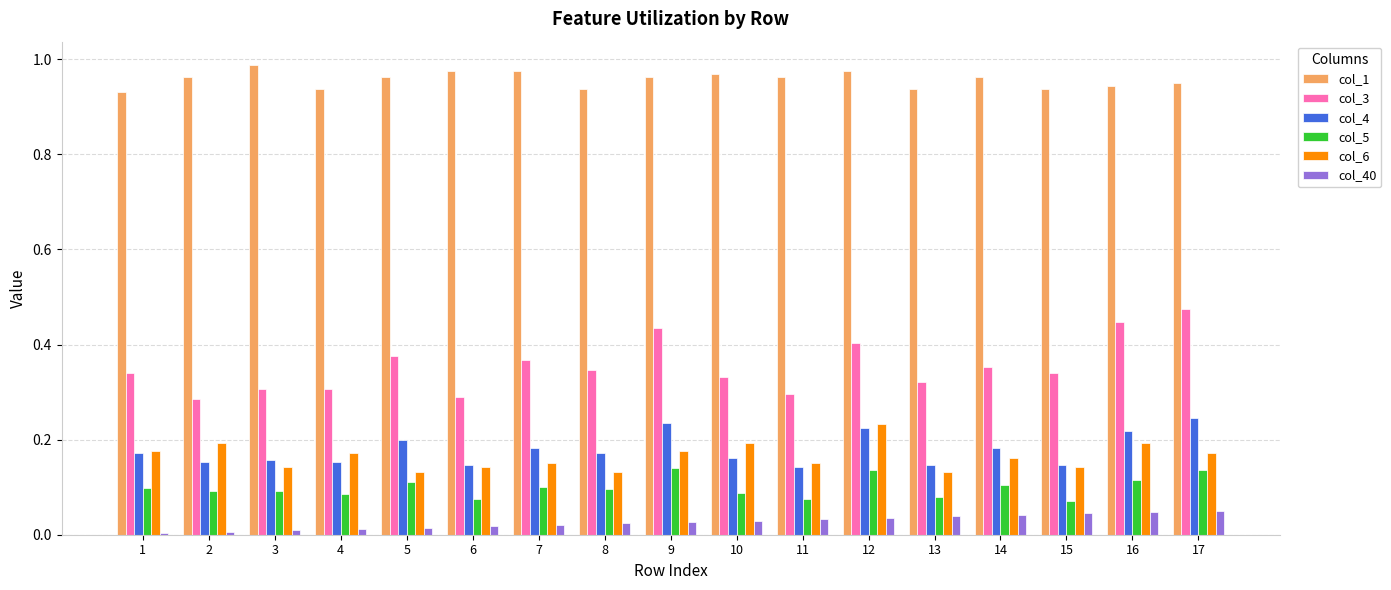

True or false: col_4 has a value of 0.2 at 11.

False